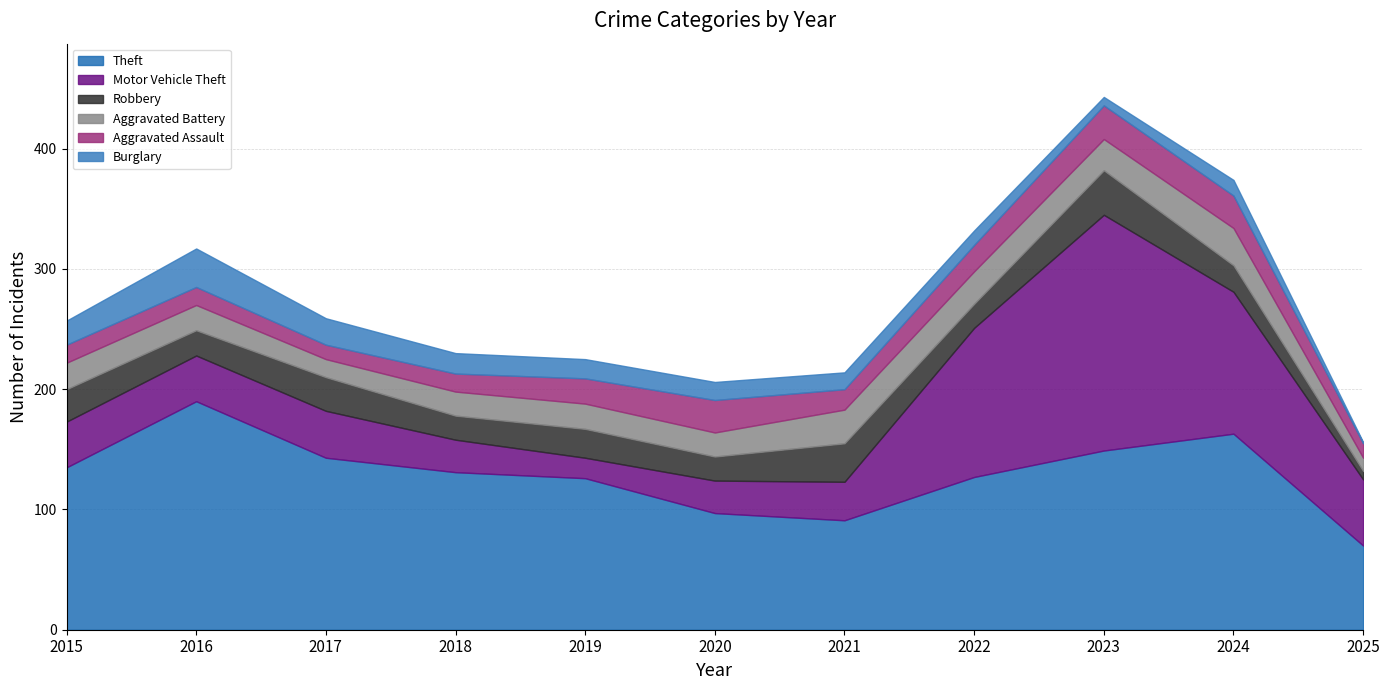

What is the maximum value shown in the chart?

196